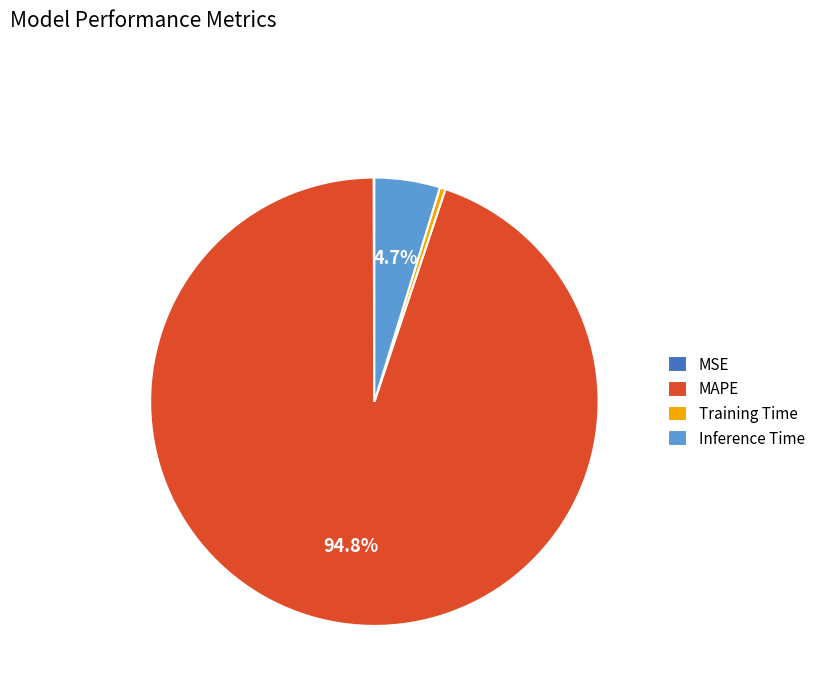

What is the largest slice in the pie chart?

MAPE